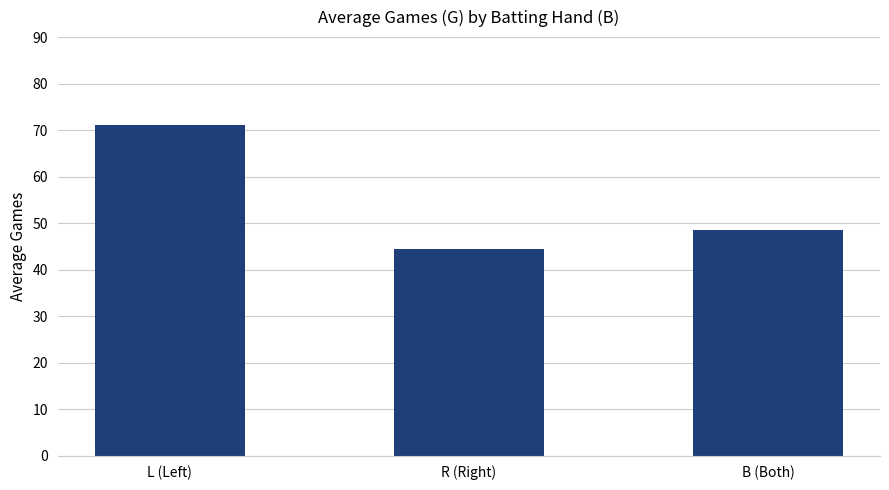

Reading left to right, transcribe all the data shown in this chart.

71.2	44.3	48.5